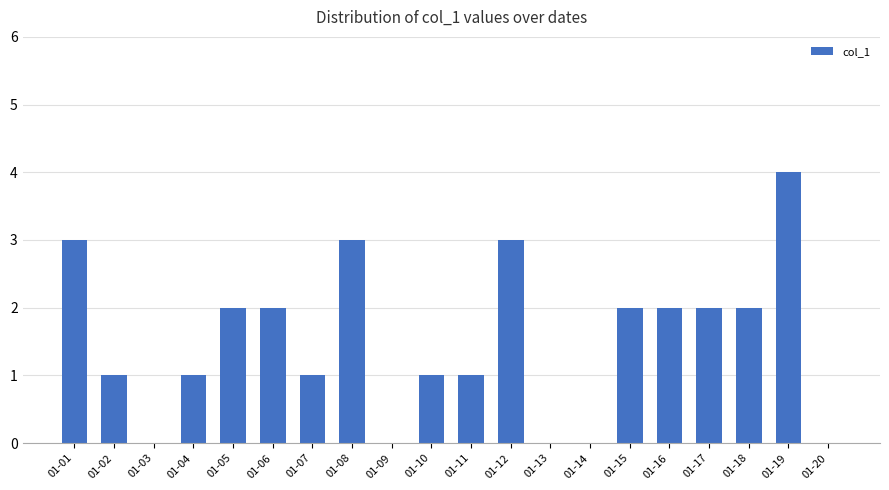

The chart shows a value of 2 at 01-03. True or false?

False